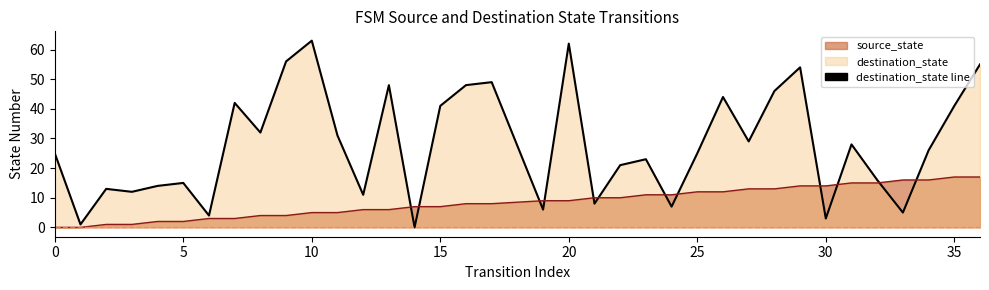

After their last crossing, which series has the higher values: destination_state line or source_state line?

destination_state line